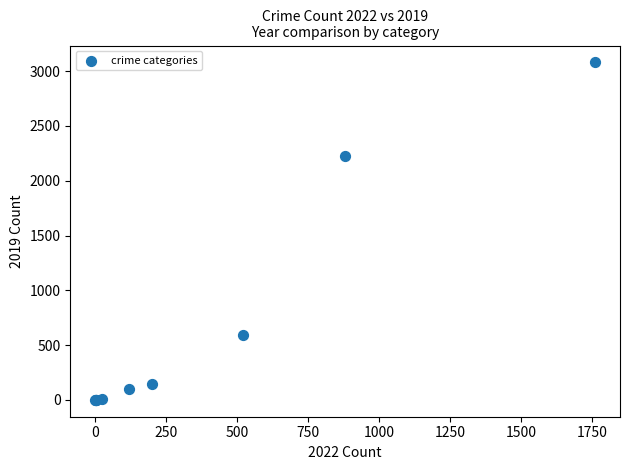

What Y value in the scatter plot is closest to 1540?

2230